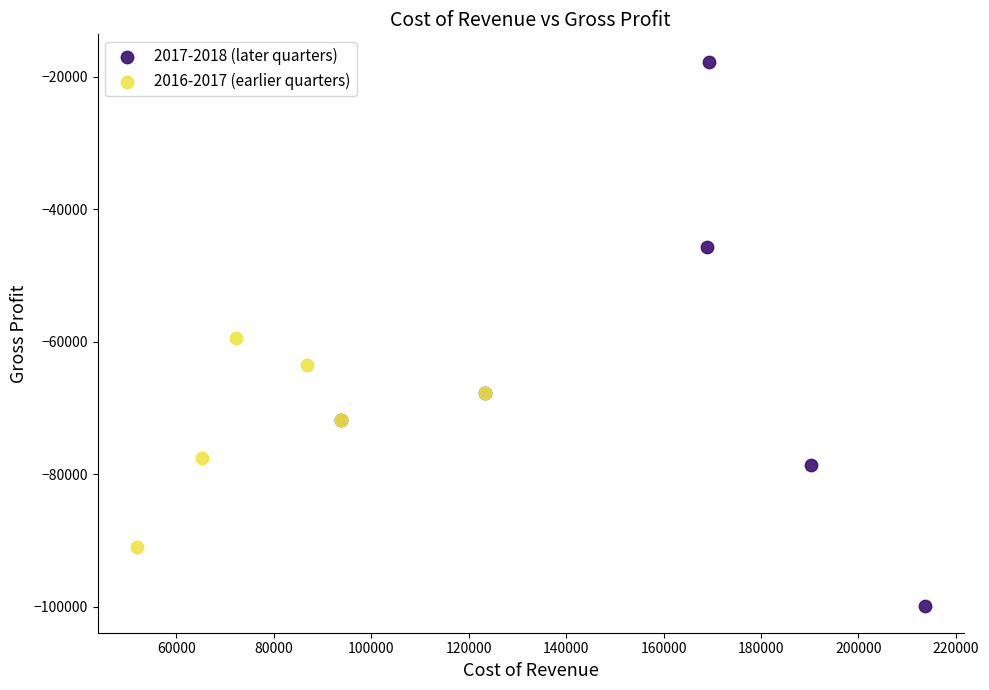

Which series reaches the maximum Y coordinate?

2017-2018 (later quarters)